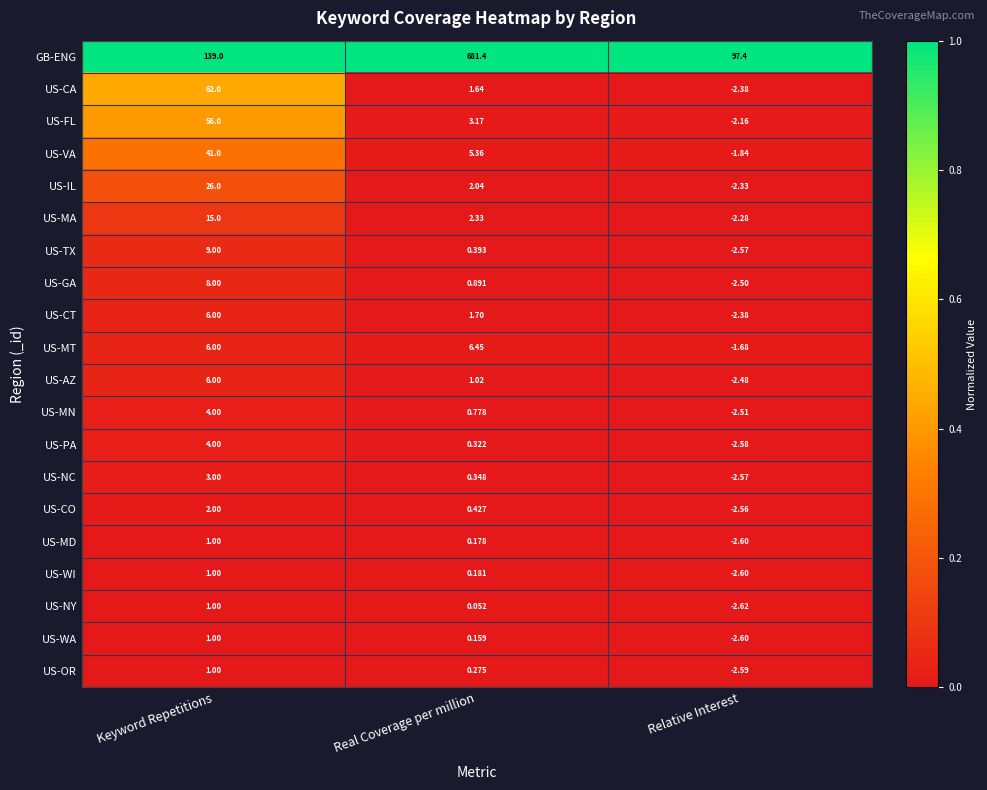

At how many categories does at least one series exceed 0?

3